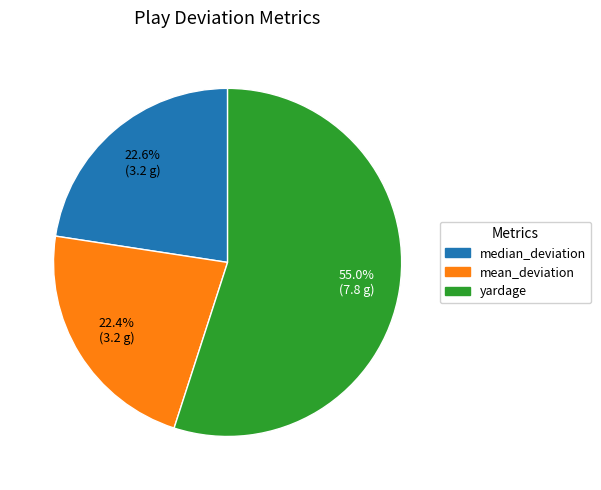

The yardage slice represents 55% of the pie. True or false?

True